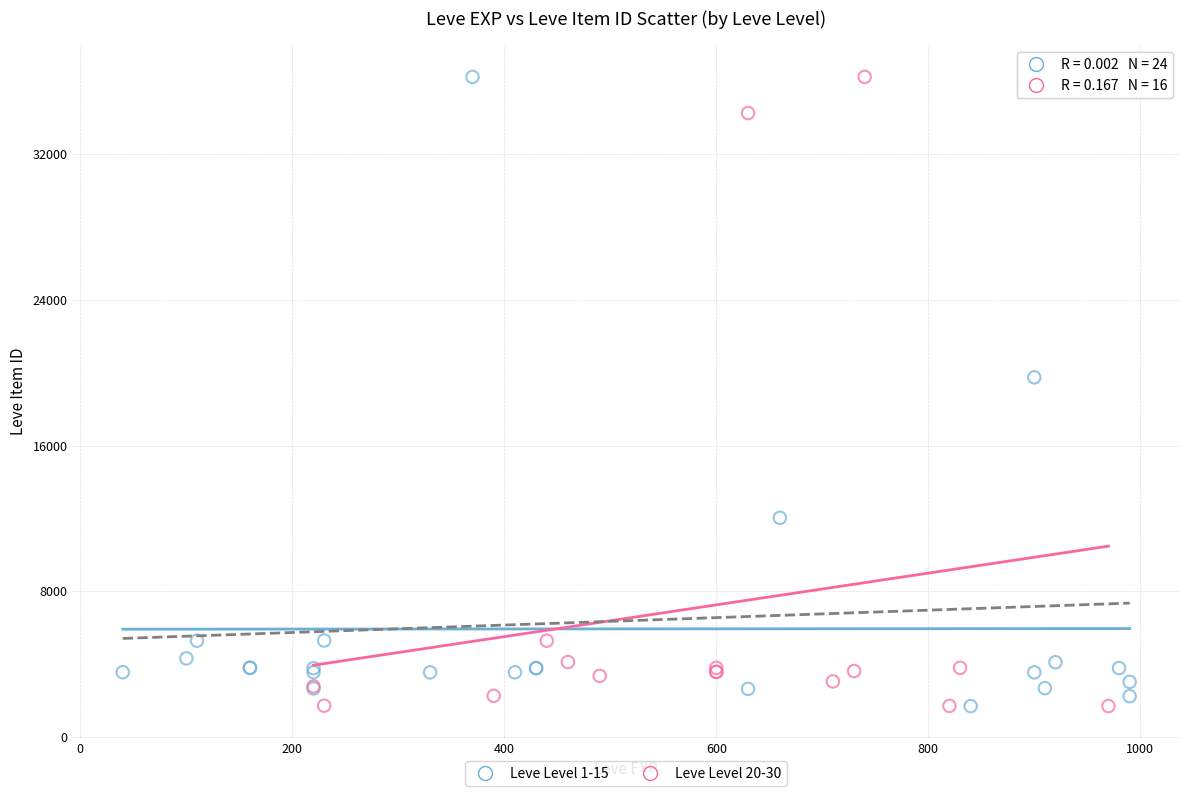

What are all the series names shown in the legend?

Leve Level 1-15, Leve Level 20-30